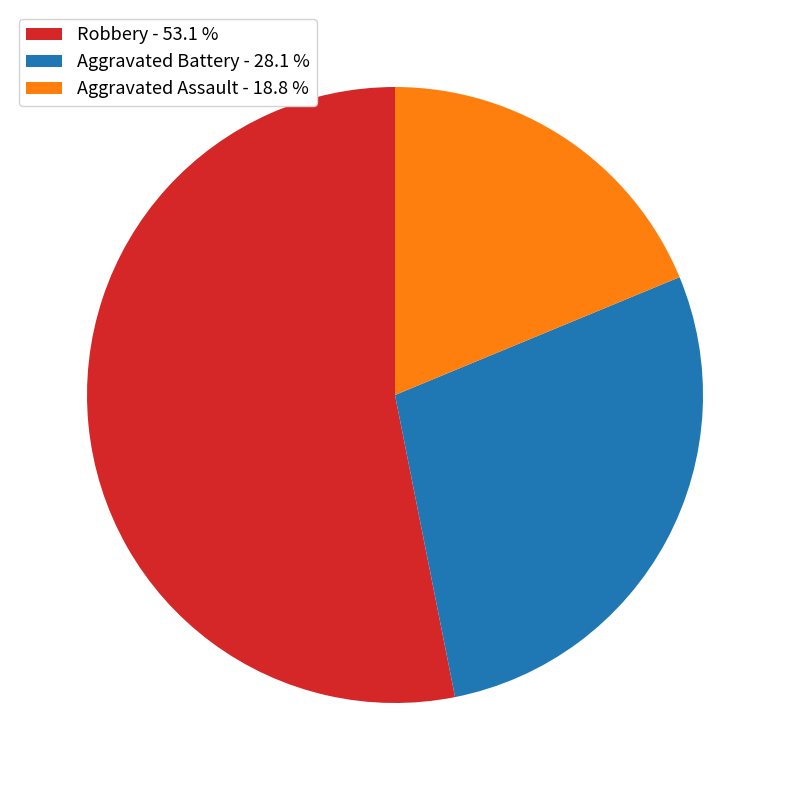

What is the ratio of the value at Aggravated Battery to the value at Robbery?

0.5